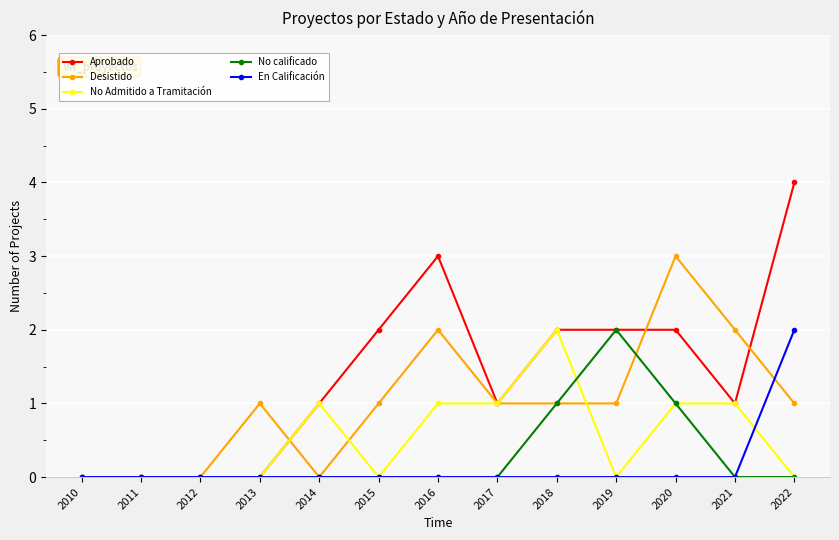

Which category has the highest value across all series?

2022